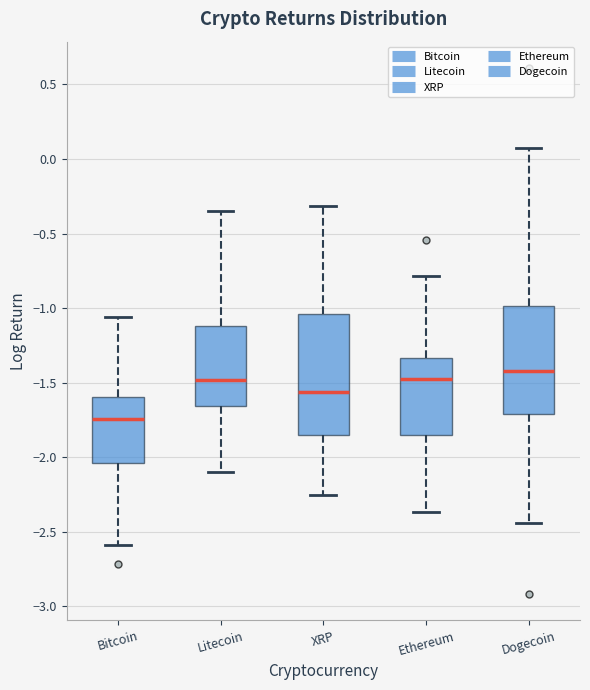

Reading left to right, read every box against the y-axis: the position of its median line, the range the box covers, and the ends of its whiskers. The values are not printed on the chart, so give them approximately, as read against the axis.

Bitcoin: median -1.75, box -2.05 to -1.60, whiskers -2.60 to -1.05
Litecoin: median -1.50, box -1.65 to -1.10, whiskers -2.10 to -0.35
XRP: median -1.55, box -1.85 to -1.05, whiskers -2.25 to -0.30
Ethereum: median -1.45, box -1.85 to -1.35, whiskers -2.35 to -0.80
Dogecoin: median -1.40, box -1.70 to -1.00, whiskers -2.45 to 0.10